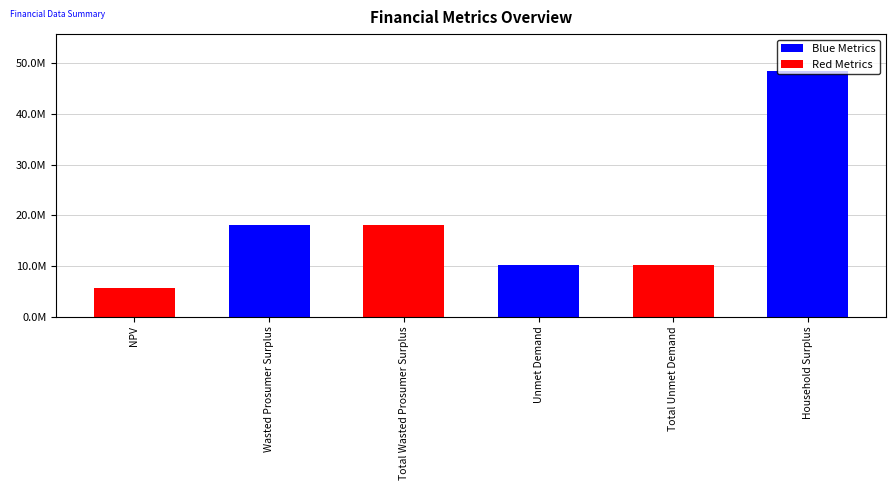

Reading right to left, what are all the values shown in this chart?

48483405.9	10285071.6	10285071.6	18093321.8	18093321.8	5634425.9